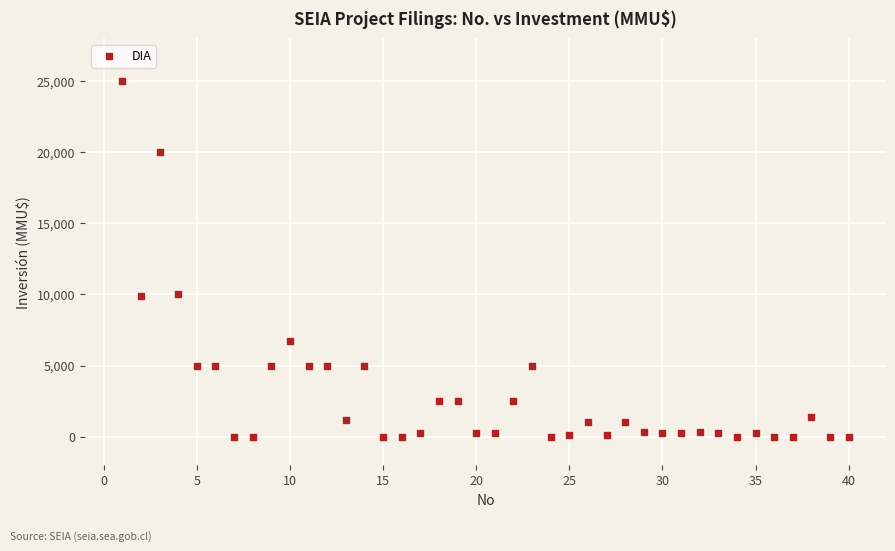

What is the range of X values (max minus min)?

39